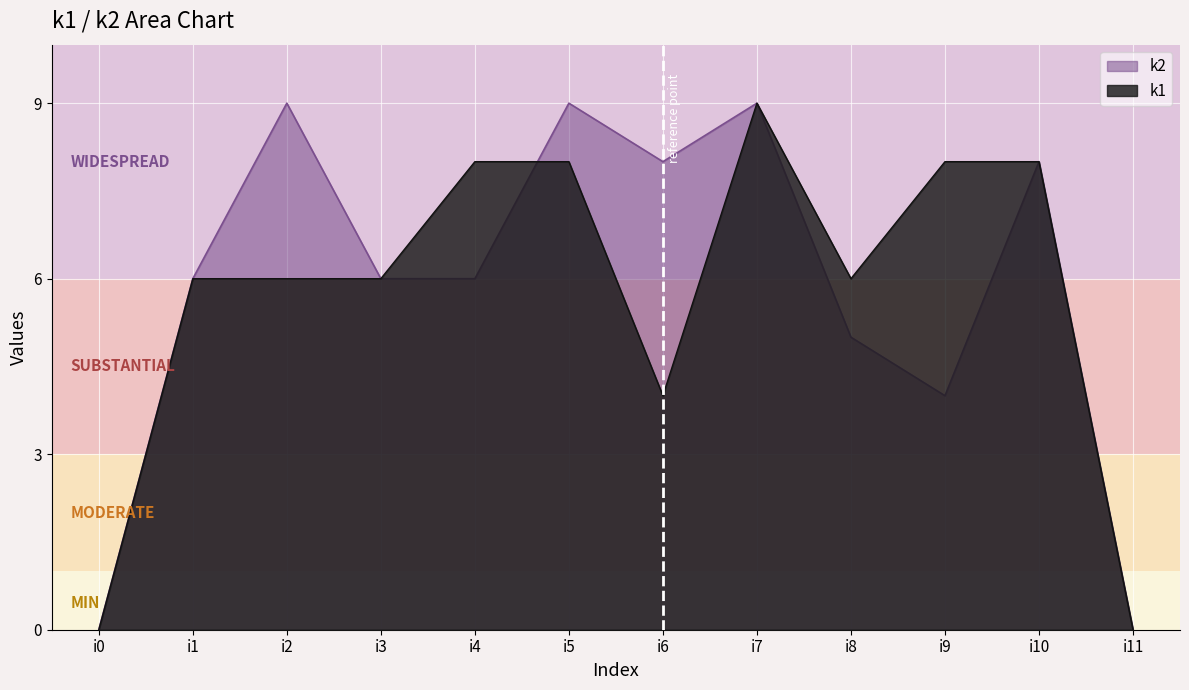

Rank the series by their maximum value, from lowest to highest.

k1, k2